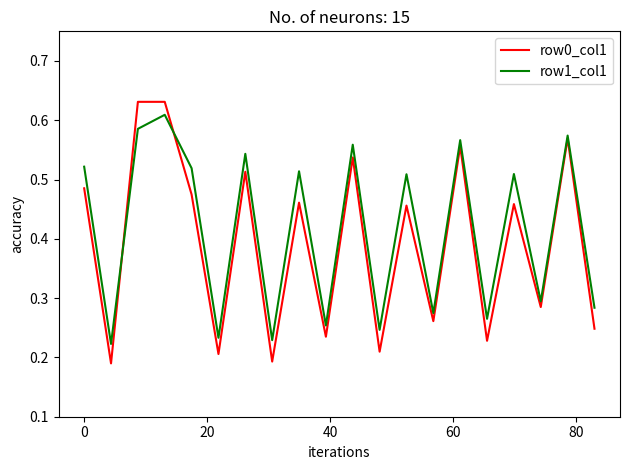

Which series has the widest spread of values?

row0_col1